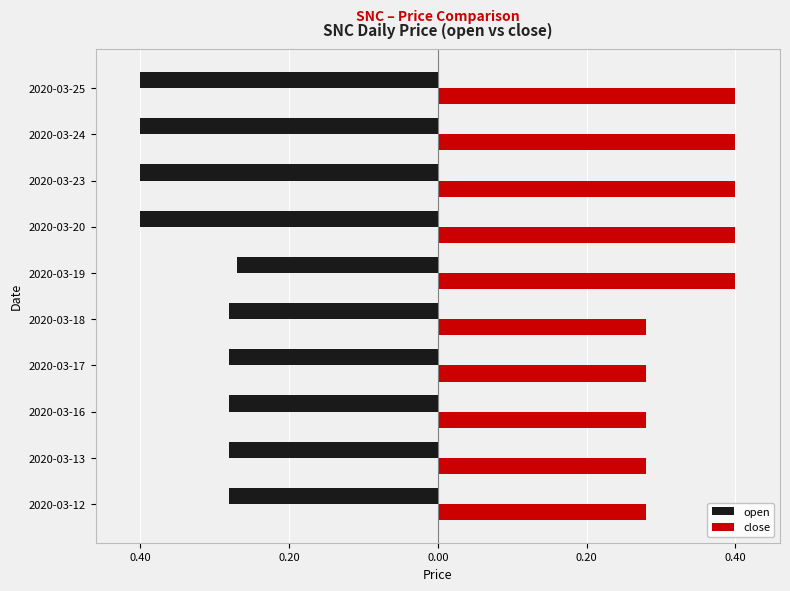

What are all the series names shown in the legend?

open, close